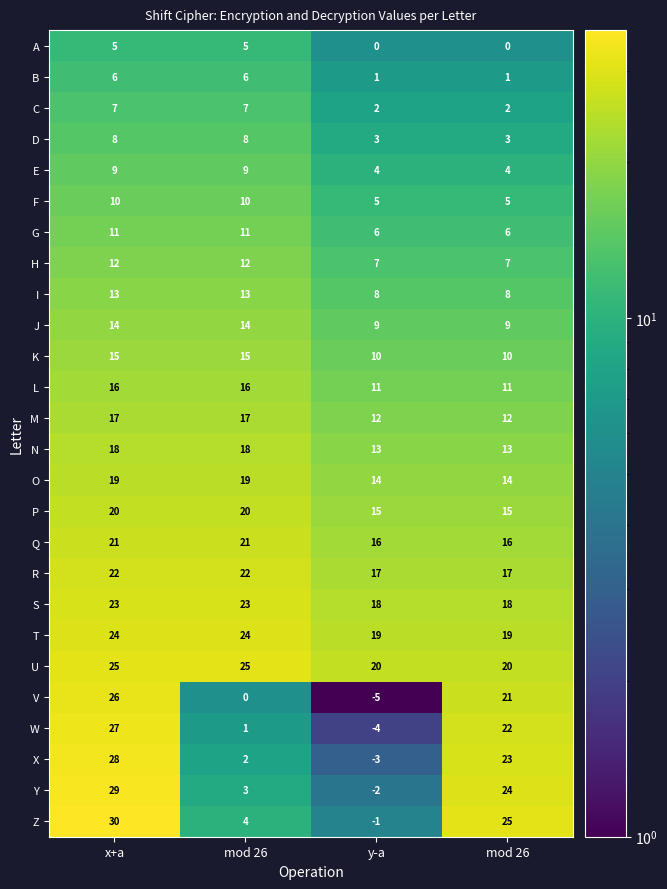

Count the number of categories in the chart.

4